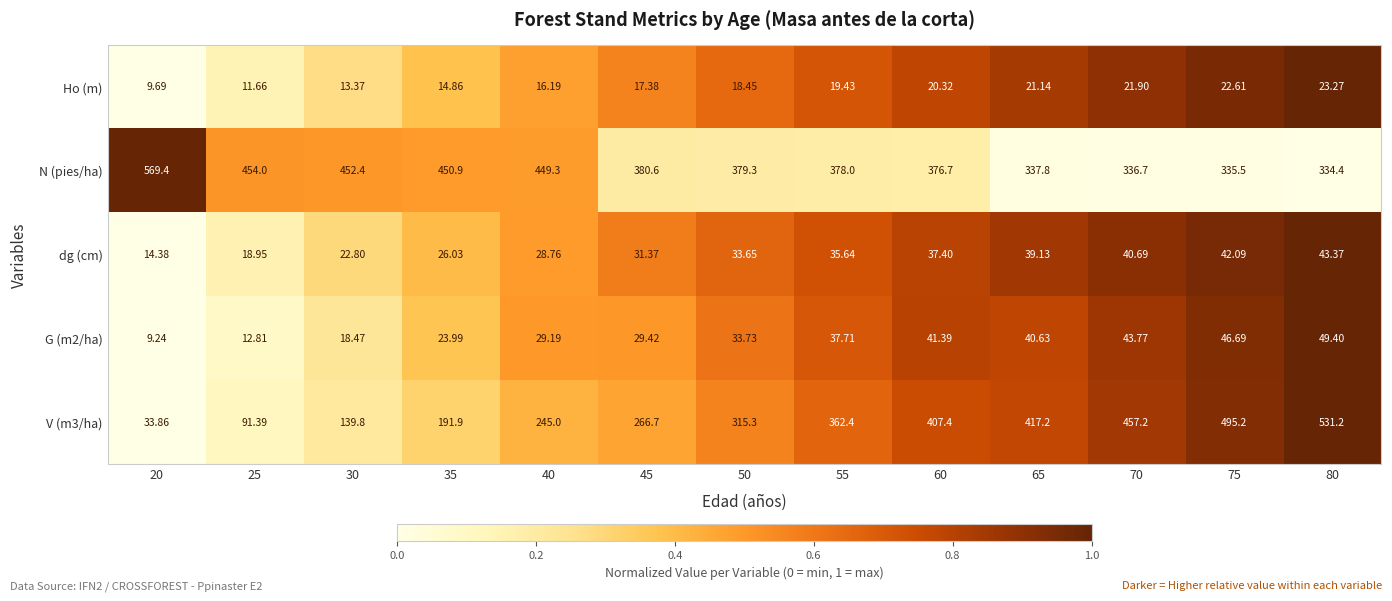

Which series has the largest total across all categories?

N (pies/ha)